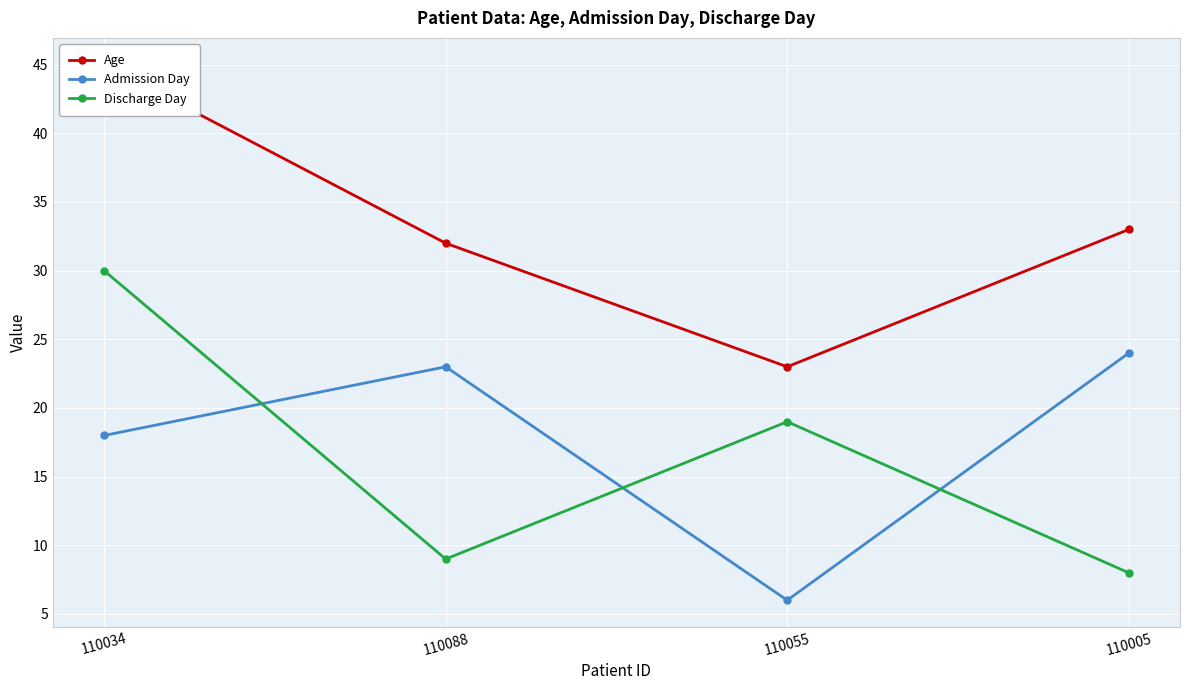

True or false: Discharge Day and Age cross at least once.

False